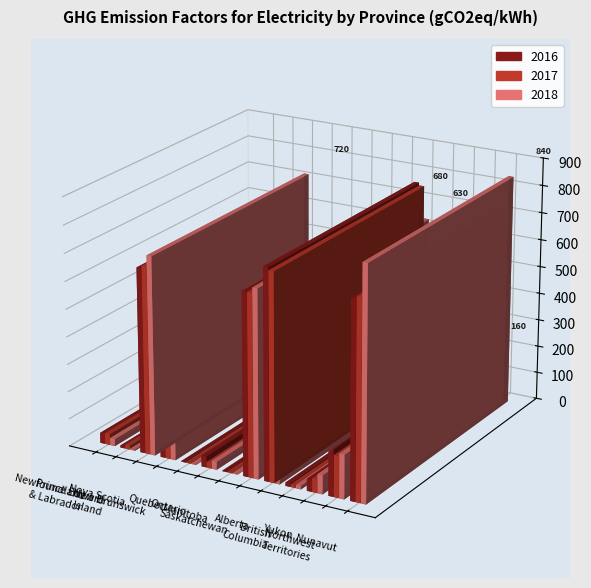

At which label is 2018 closest to 420?

New Brunswick